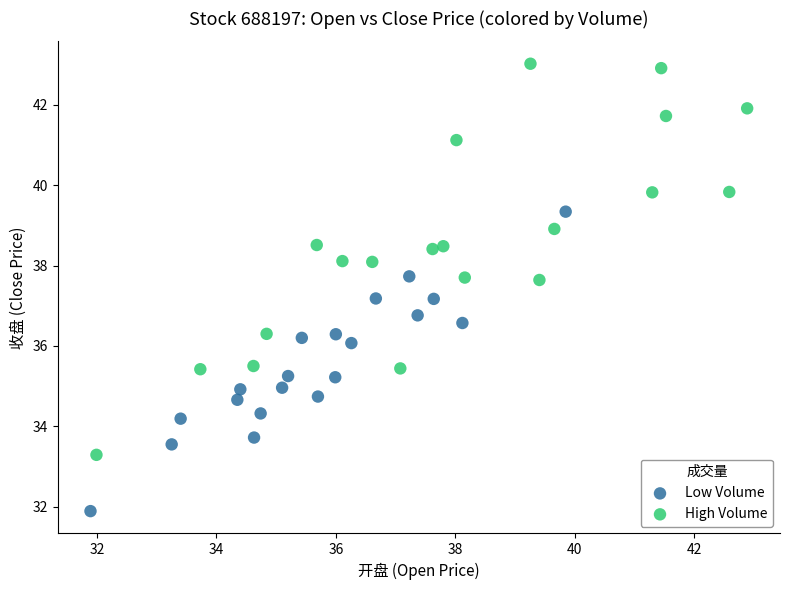

Which series has the widest spread of Y values?

High Volume